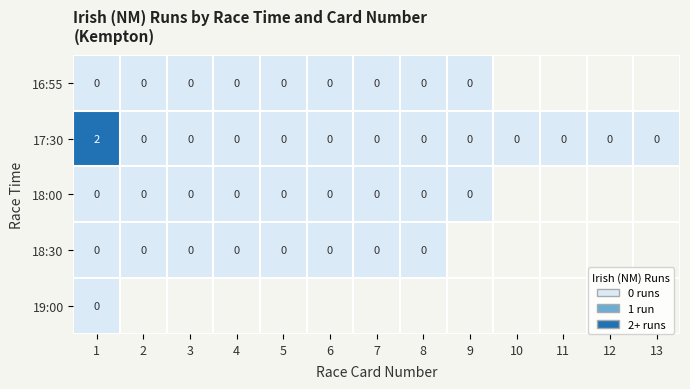

How many positive values does the 17:30 series have?

1